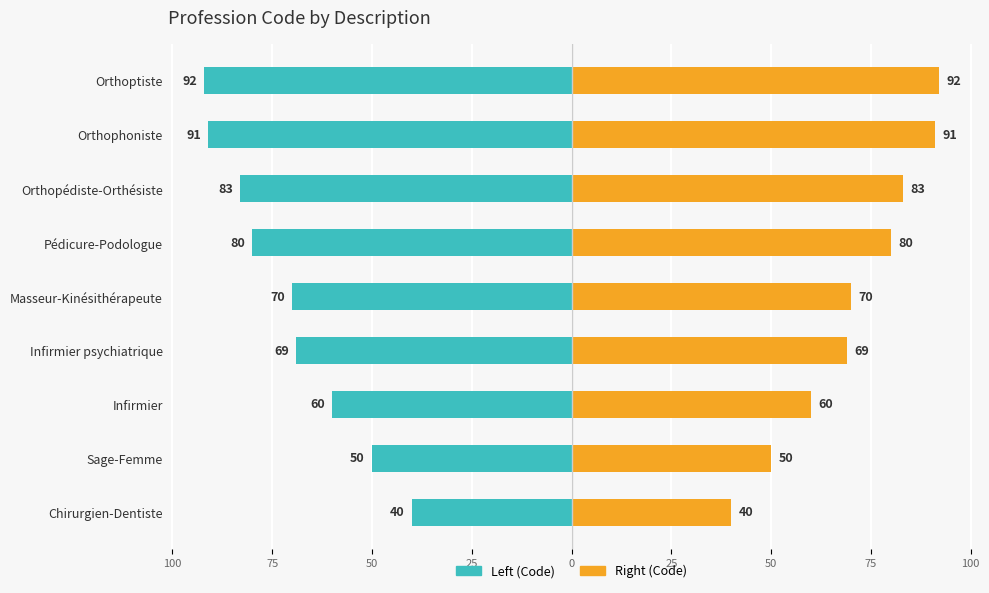

What is the average value of the Concept Code (right) series?

71